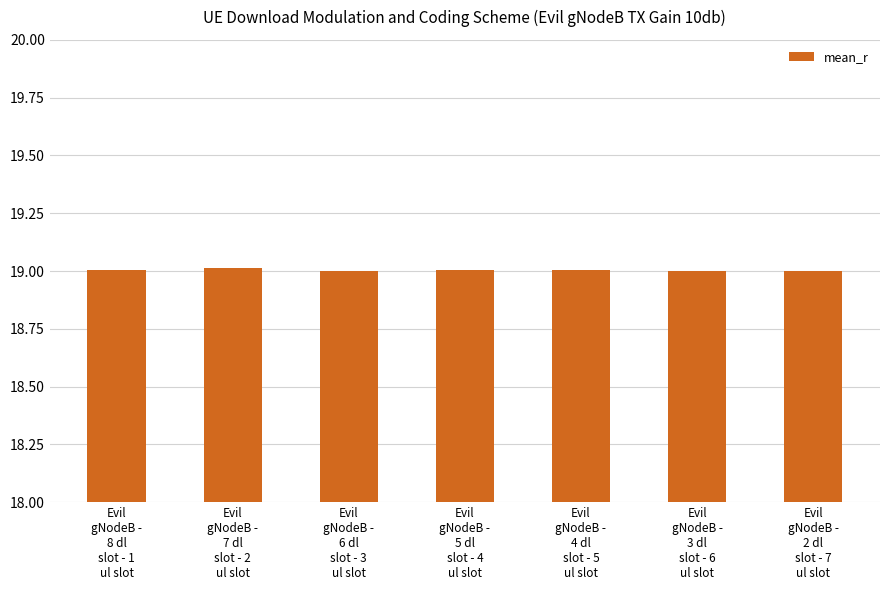

The chart shows a value of 19.0 at Evil
gNodeB -
8 dl
slot - 1
ul slot. True or false?

True